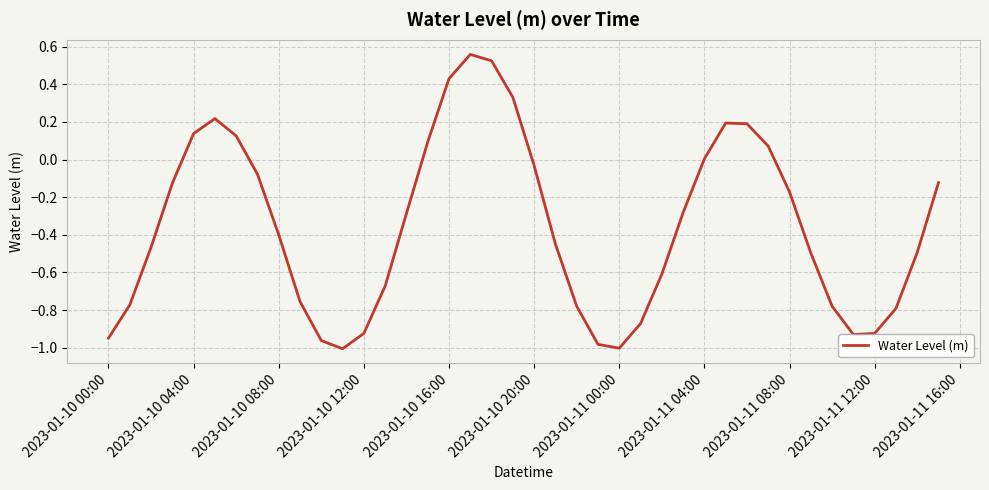

What is the difference between the maximum and minimum values?

1.6